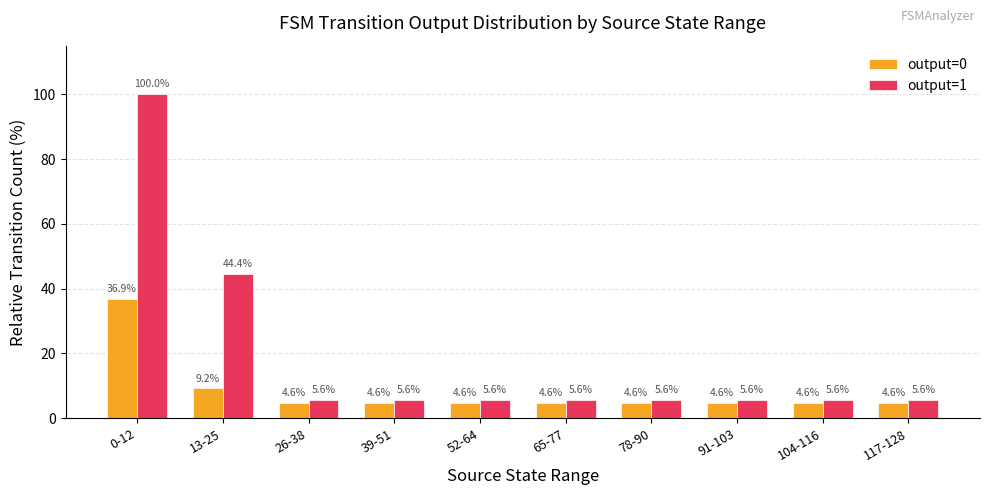

What is the spread (max minus min) of values at 0-12?

63.1